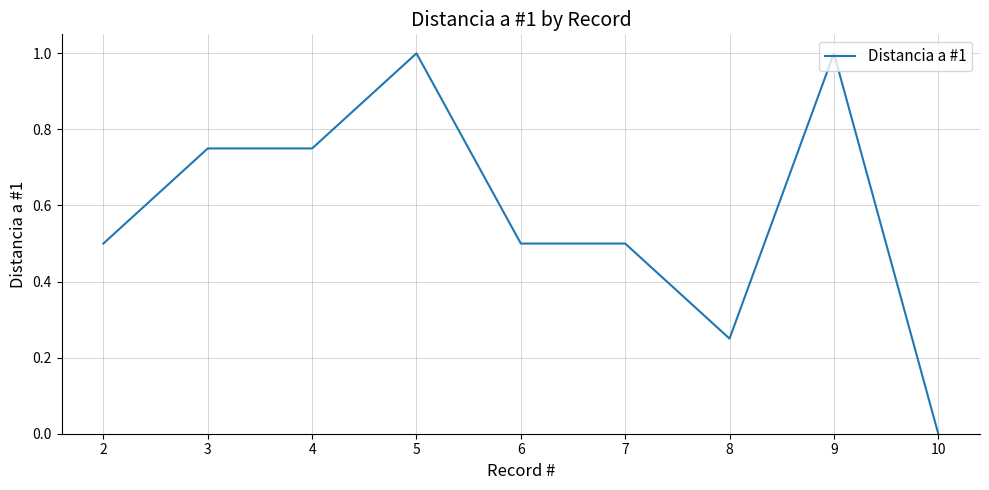

True or false: the data shows 0.5 at 3.

False